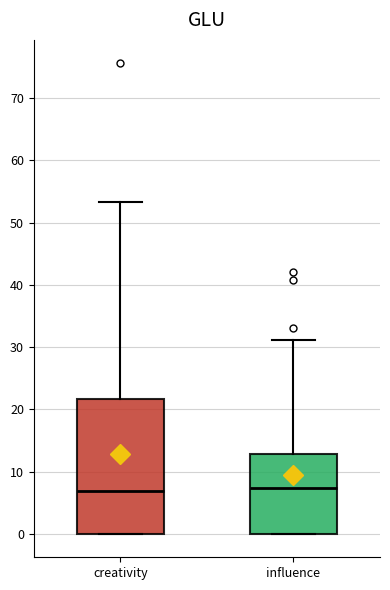

Reading left to right, read every box against the y-axis: the position of its median line, the range the box covers, and the ends of its whiskers. The values are not printed on the chart, so give them approximately, as read against the axis.

creativity: median 7, box 0 to 22, whiskers 0 to 53
influence: median 7, box 0 to 13, whiskers 0 to 31